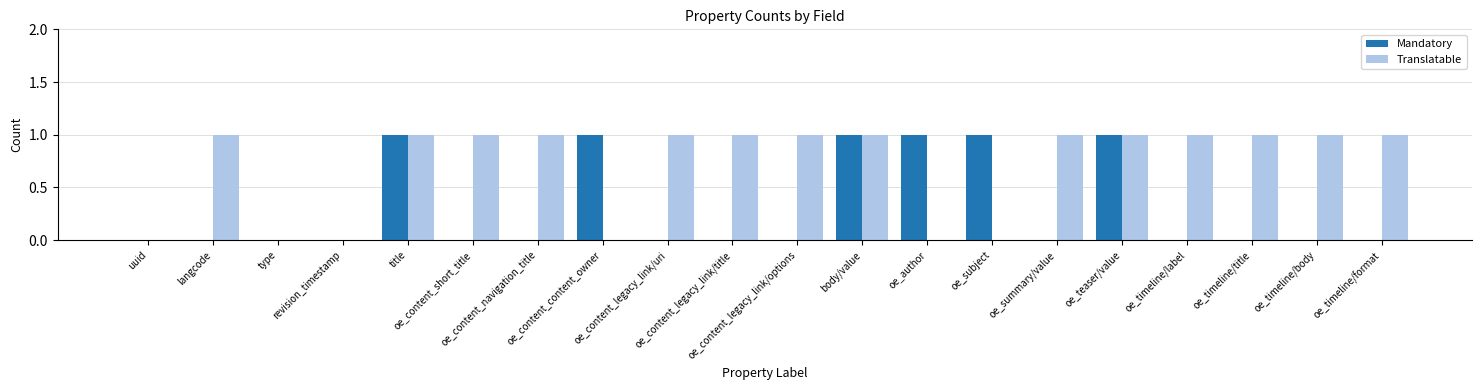

What is the spread (max minus min) of values at oe_content_short_title?

1